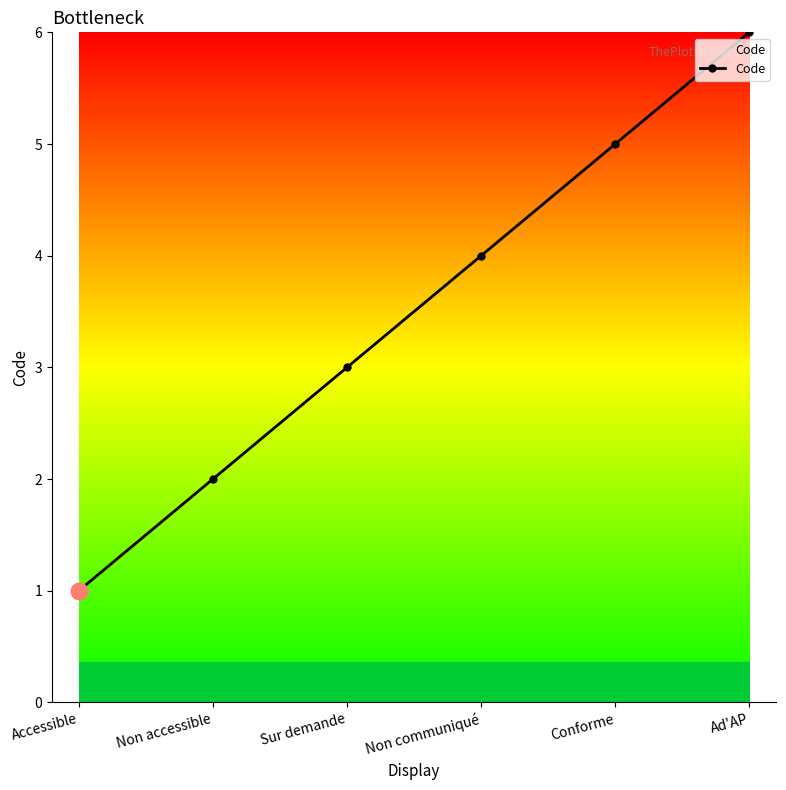

What is the sum of the values at Sur demande and Accessible?

4